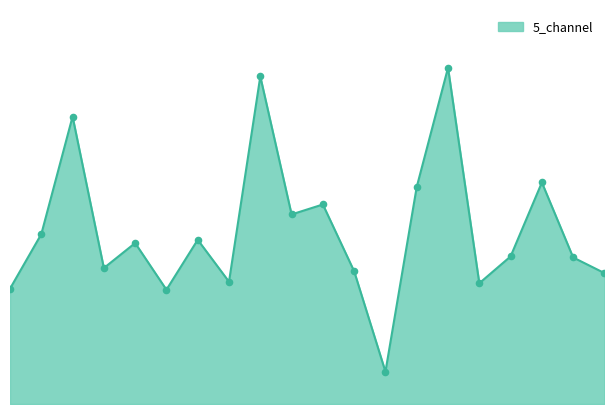

How many lines are shown in the chart?

1